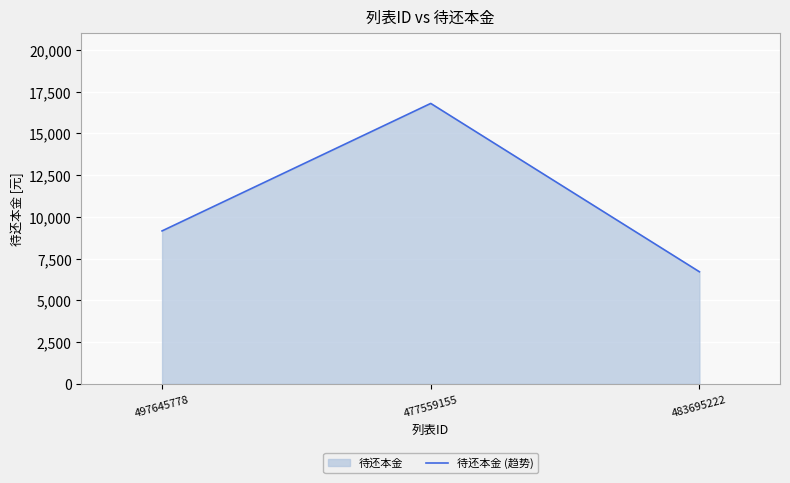

What is the value of the 2nd point from the left?

16796.9